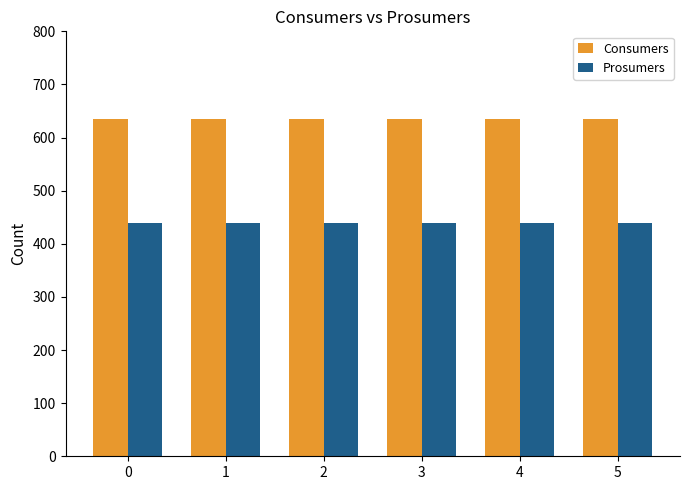

Read the Consumers value at 1.

635